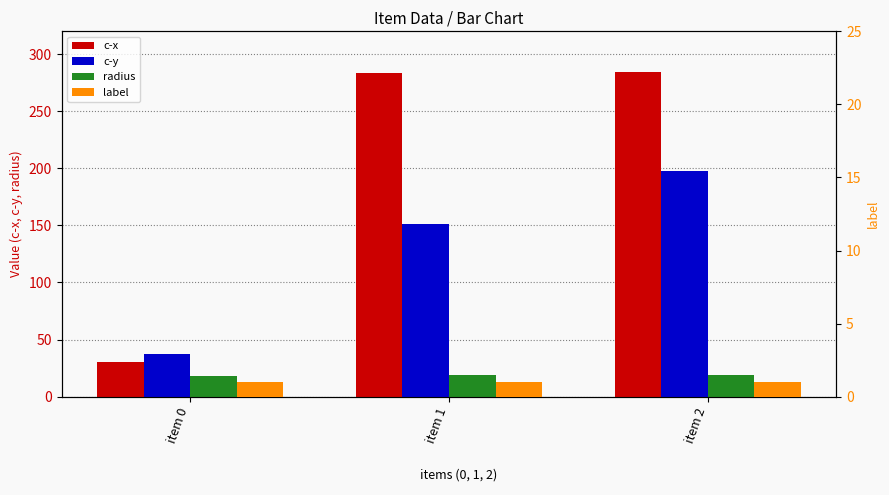

Between item 1 and item 2, which is larger?

item 2